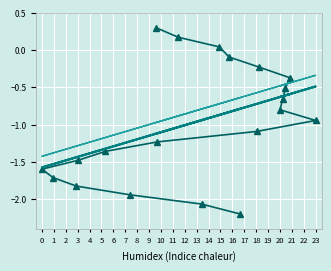

How many times do col_1 and trend cross each other?

1